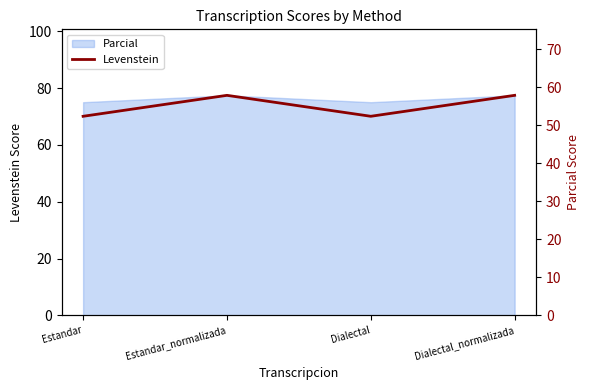

Is it true that the value at Estandar is 91.2?

False